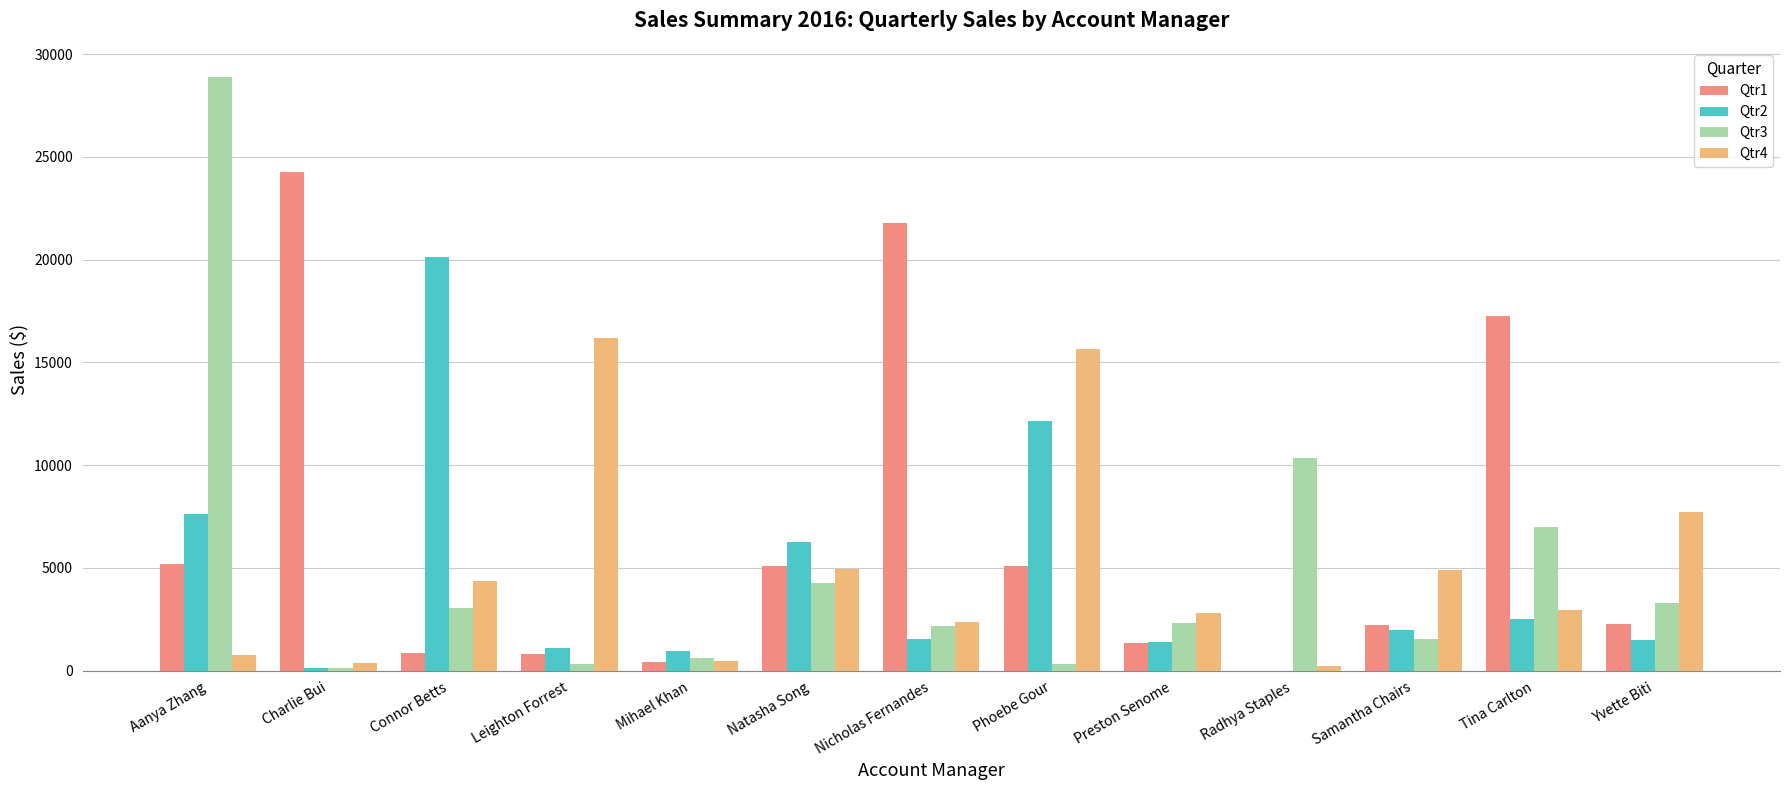

What is the spread (max minus min) of values at Phoebe Gour?

15302.9